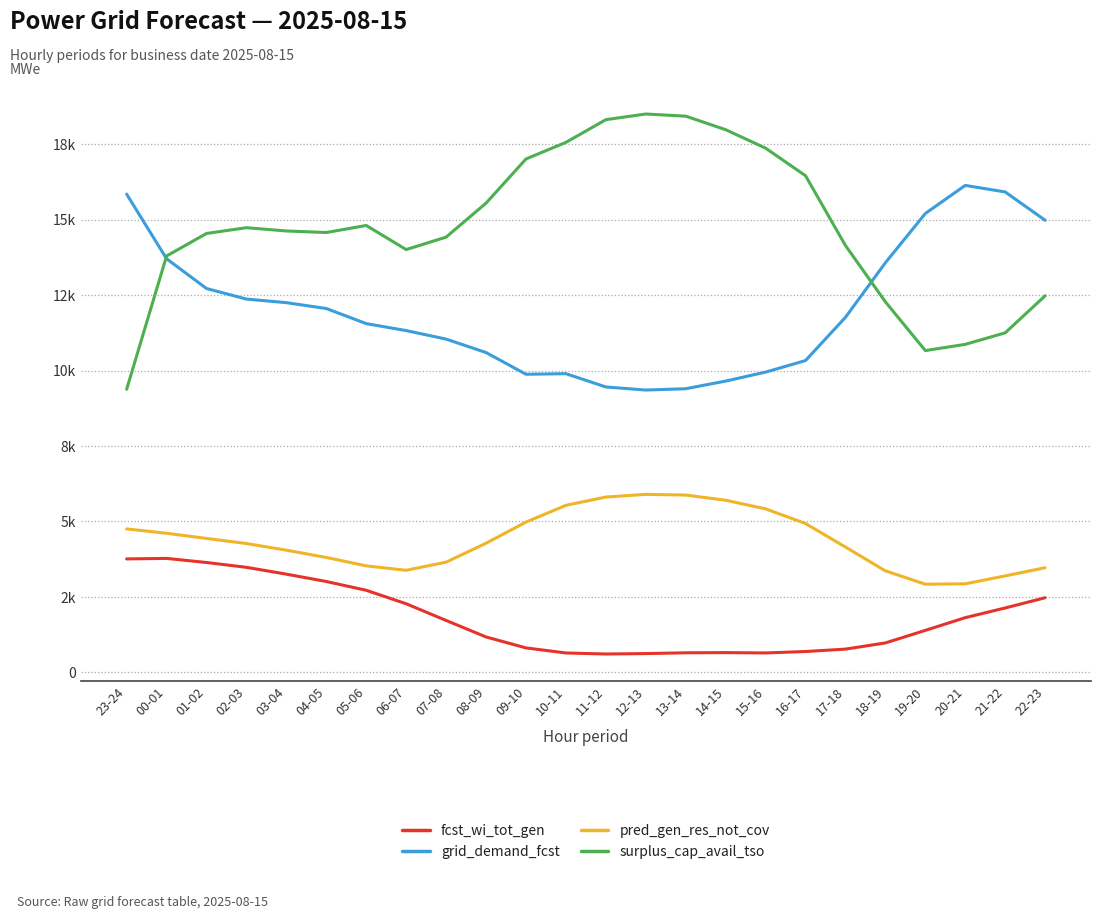

At which category is the sum across all series the highest?

00-01